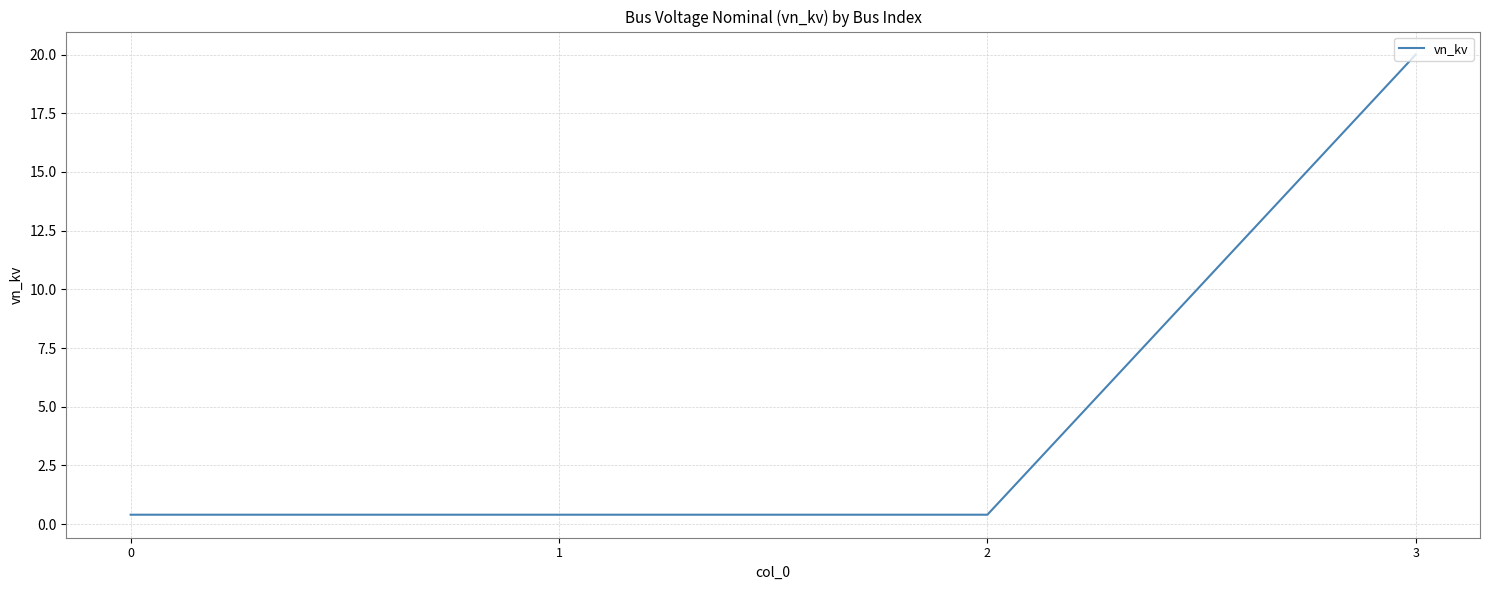

What is the minimum value shown in the chart?

0.4